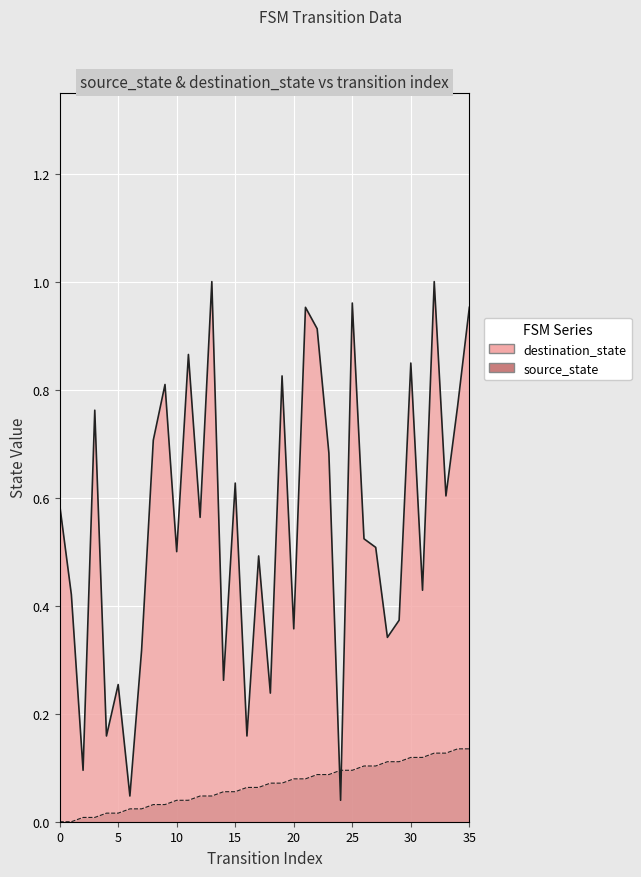

What is the sum of all destination_state values?

19.9